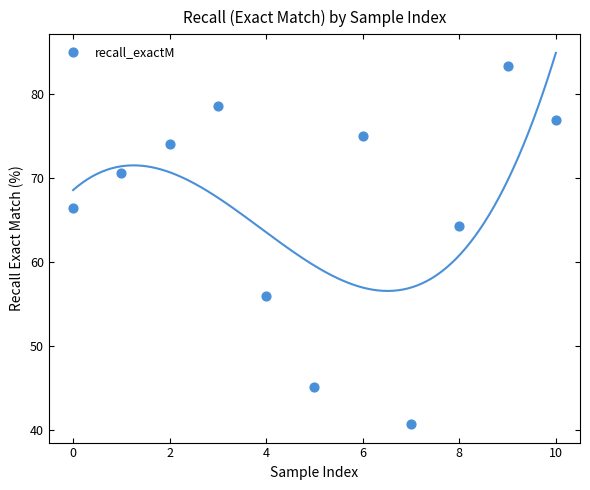

What is the range of Y values (max minus min)?

42.6